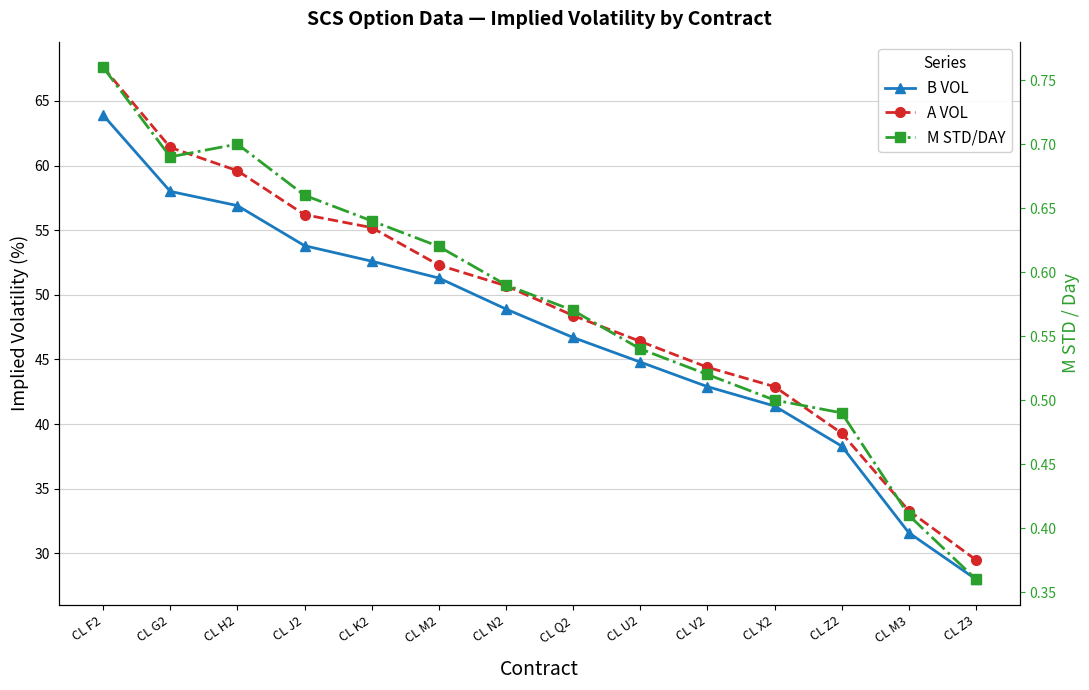

What is the sum of the M STD/DAY values at CL F2 and CL J2?

1.4